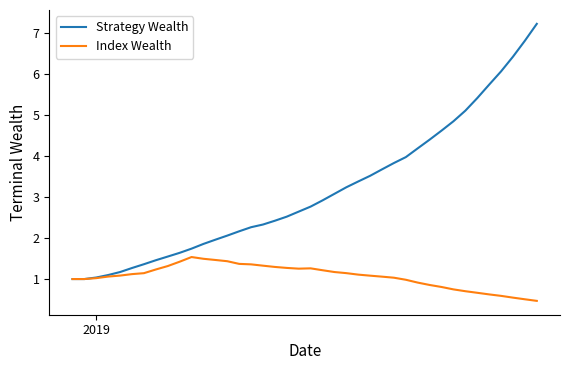

Which series has the largest range (max minus min)?

Strategy Wealth